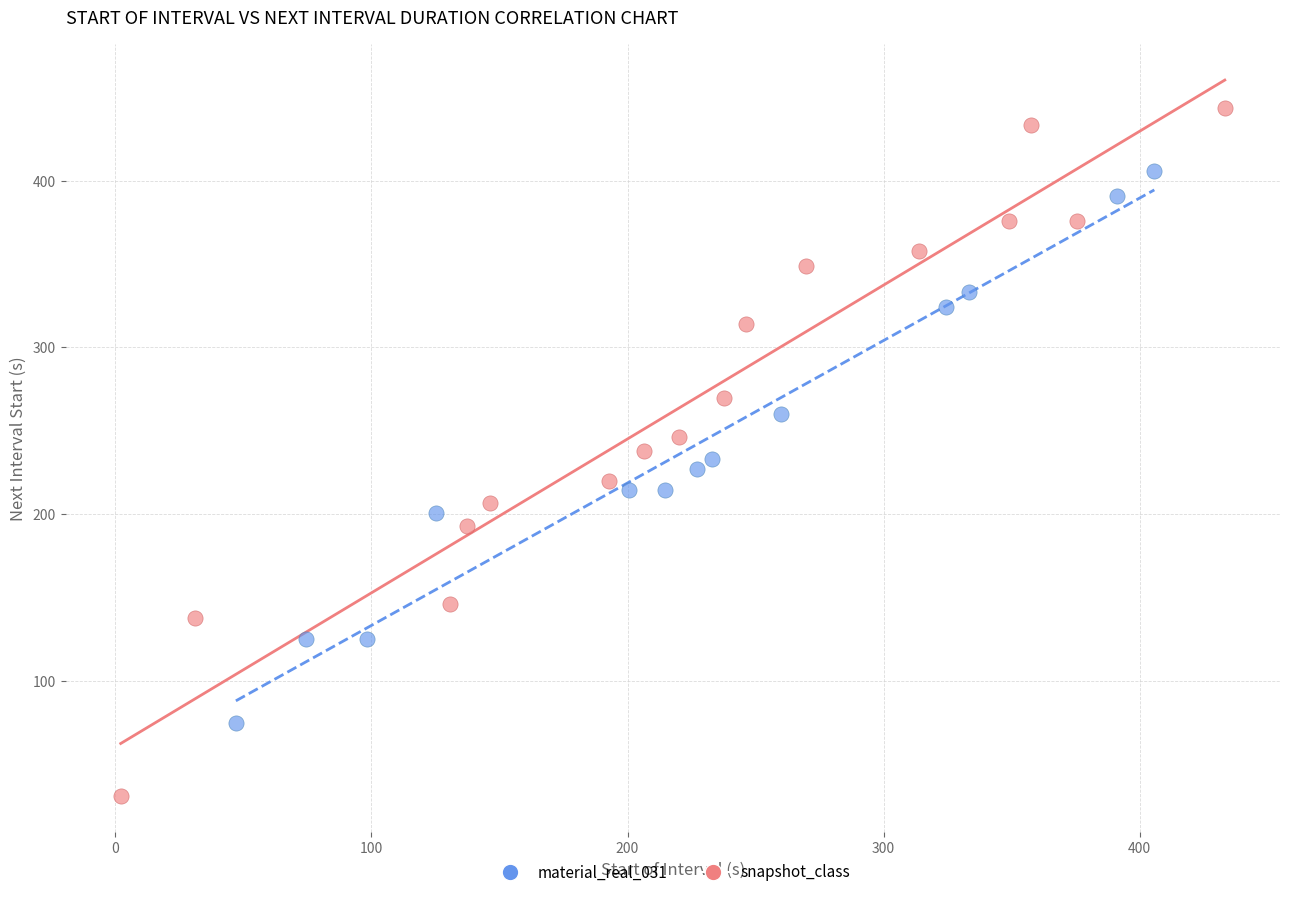

Which series has the largest Y range (max minus min)?

snapshot_class